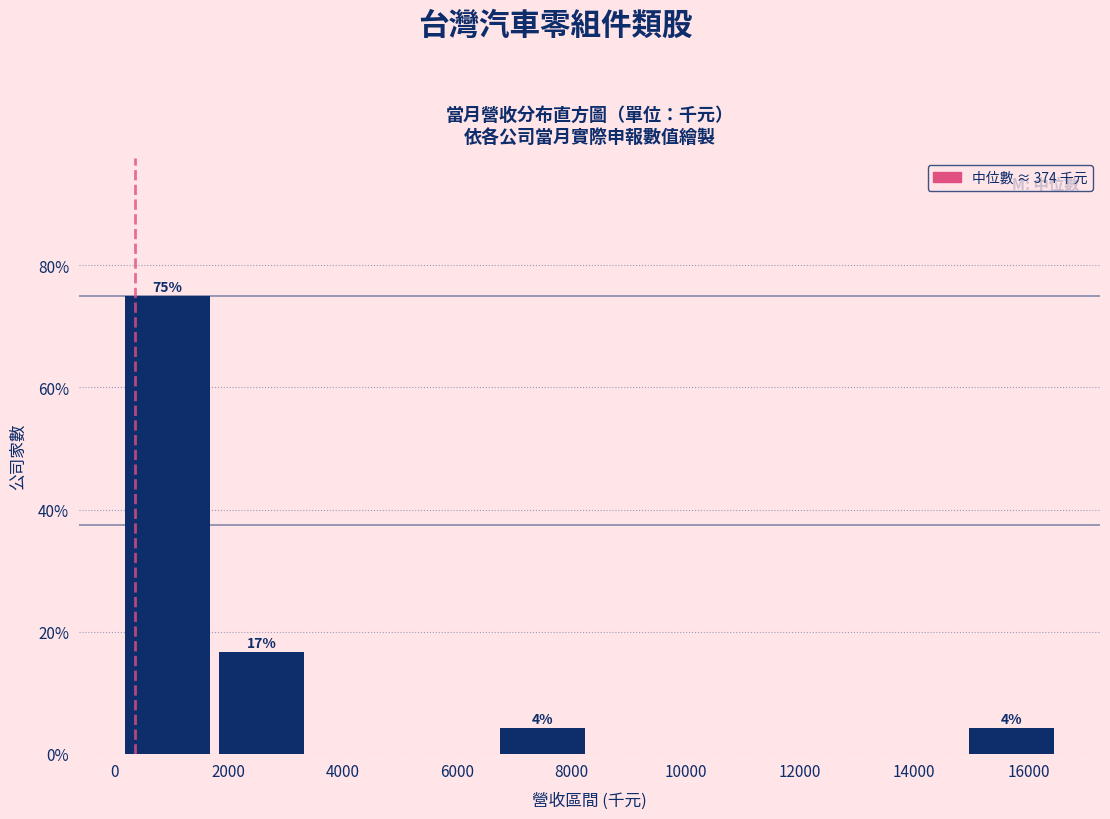

Over which range of the x-axis is the bar tallest?

200 to 1800